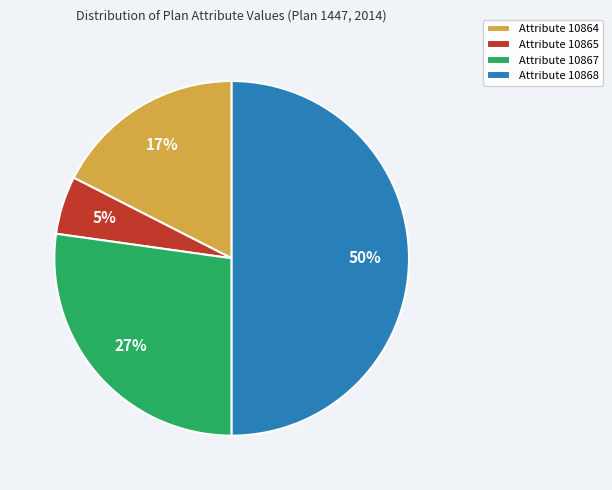

To the nearest percent, what is the average slice percentage?

25%